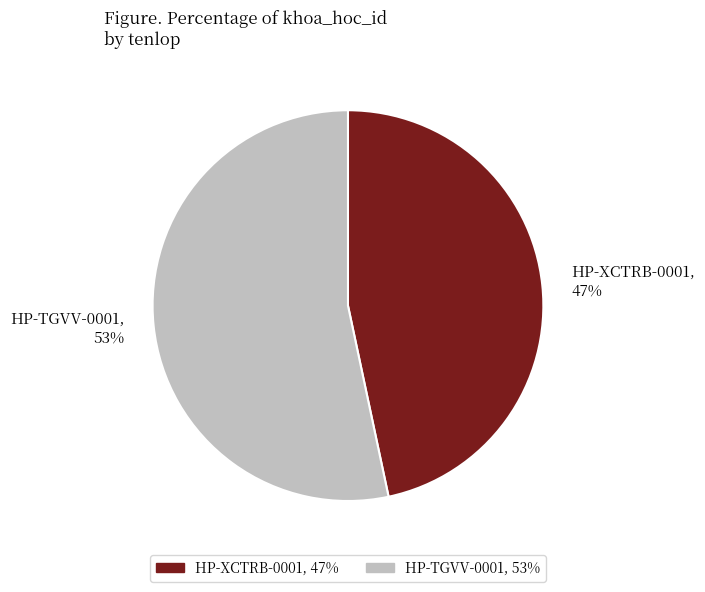

To the nearest percent, what is the combined percentage of HP-XCTRB-0001, 47% and HP-TGVV-0001, 53%?

100%